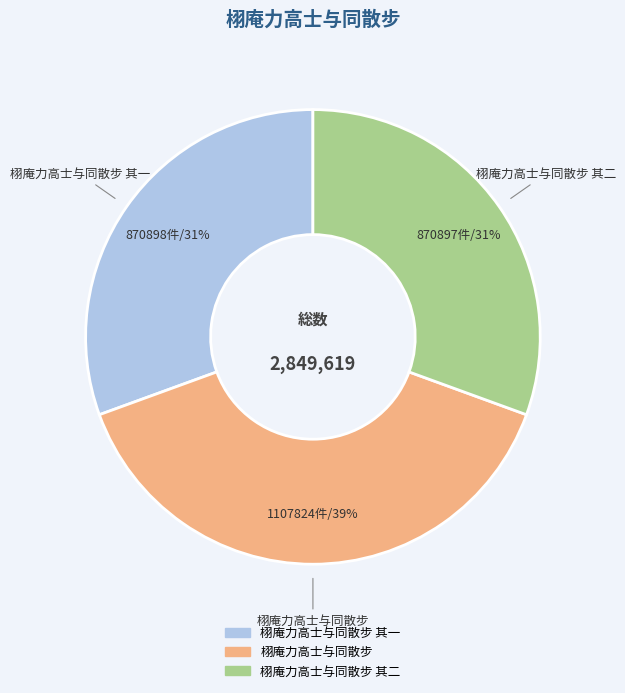

Does any single category account for the majority?

No